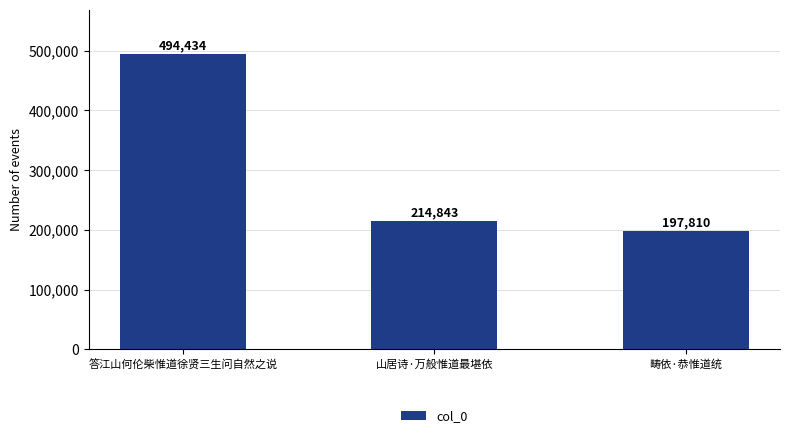

At which label does the data first exceed 214843?

答江山何伦柴惟道徐贤三生问自然之说